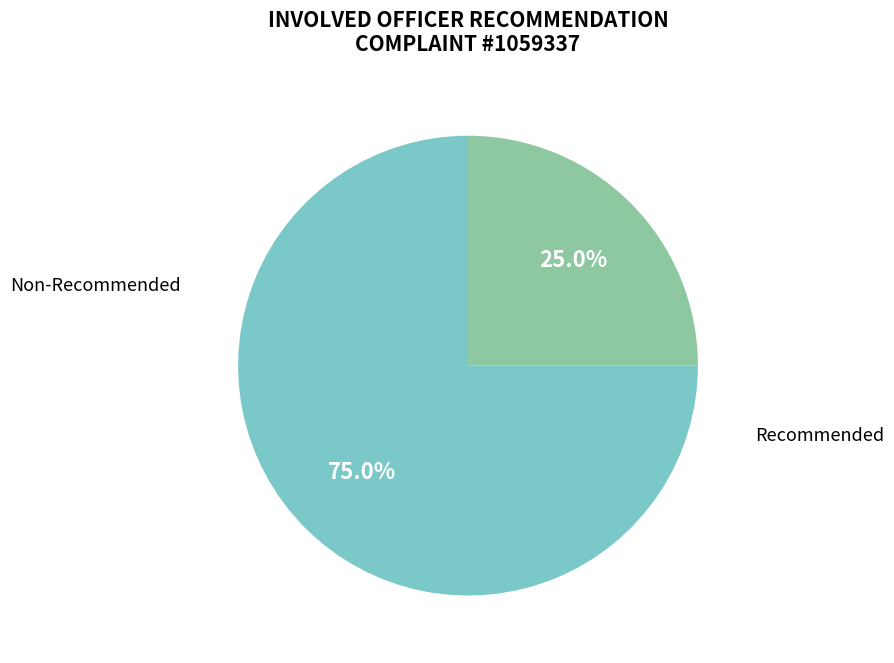

To the nearest percent, what is the average slice percentage?

50%